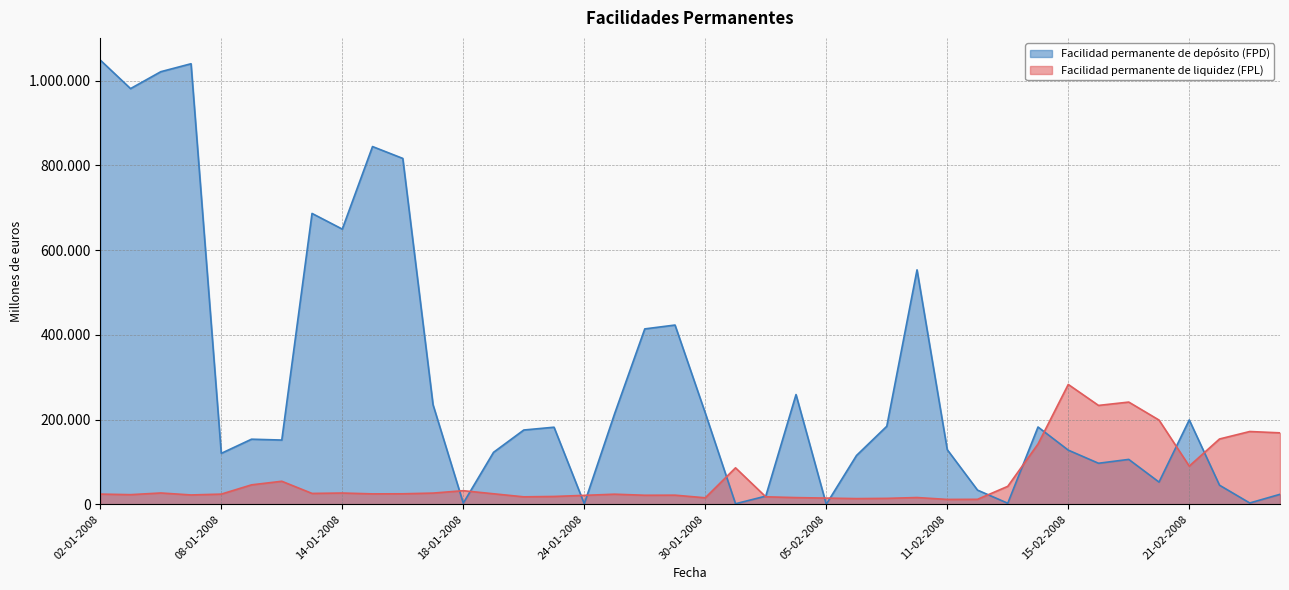

Which label corresponds to the smallest value in the chart?

05-02-2008